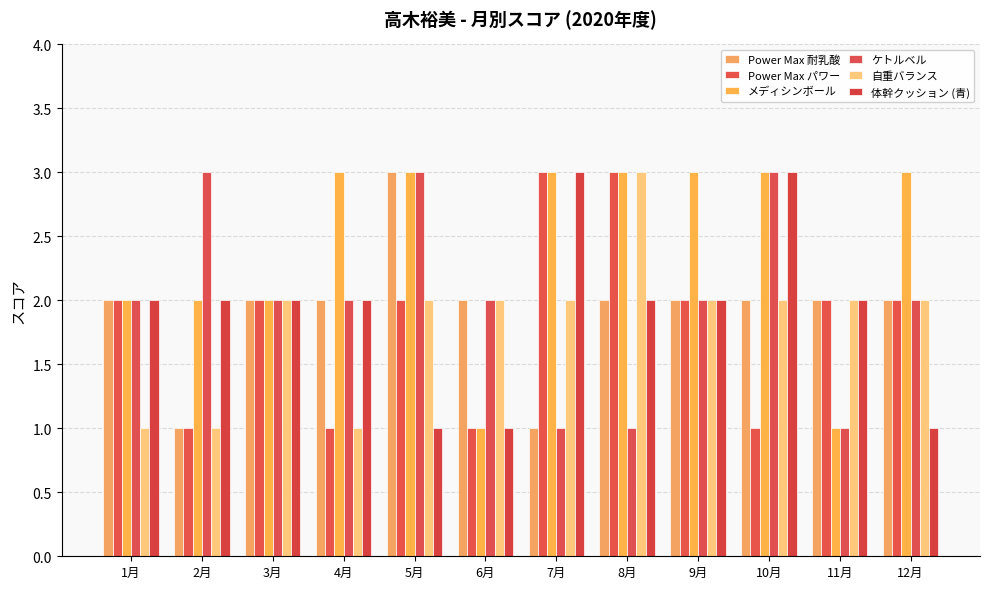

Count the number of categories in the chart.

12